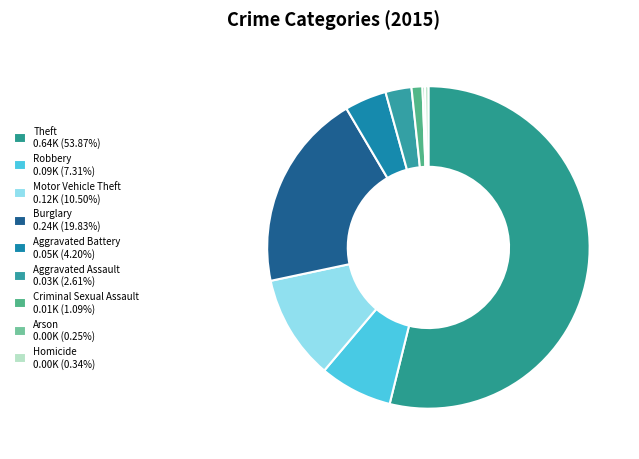

To the nearest percent, what is the average slice percentage?

11%